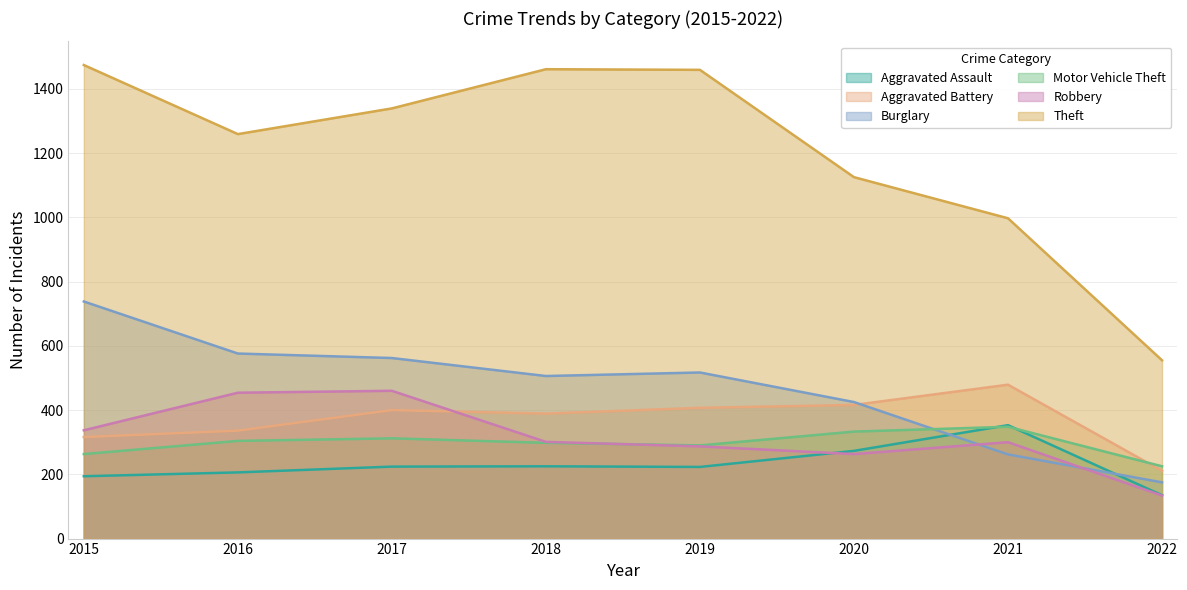

Where does the Theft series first go above 1339?

2015